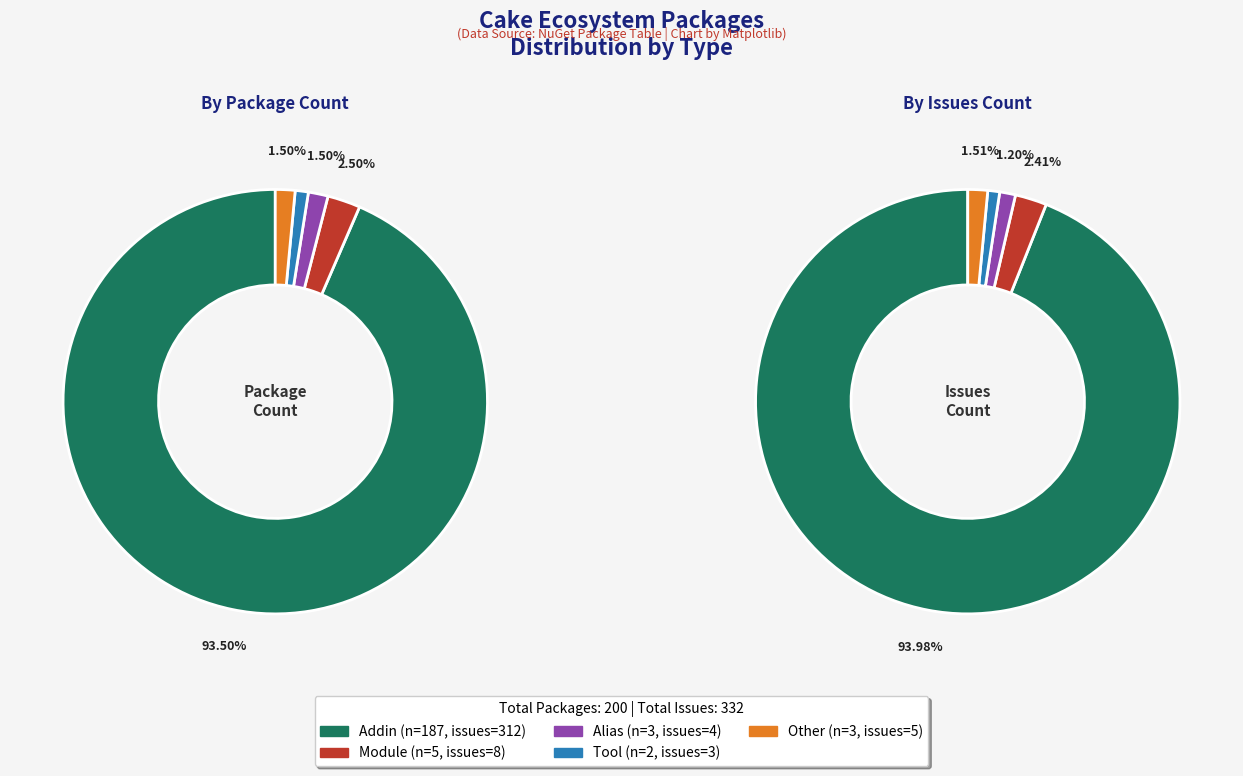

What is the change in value from Tool to Other?

+1